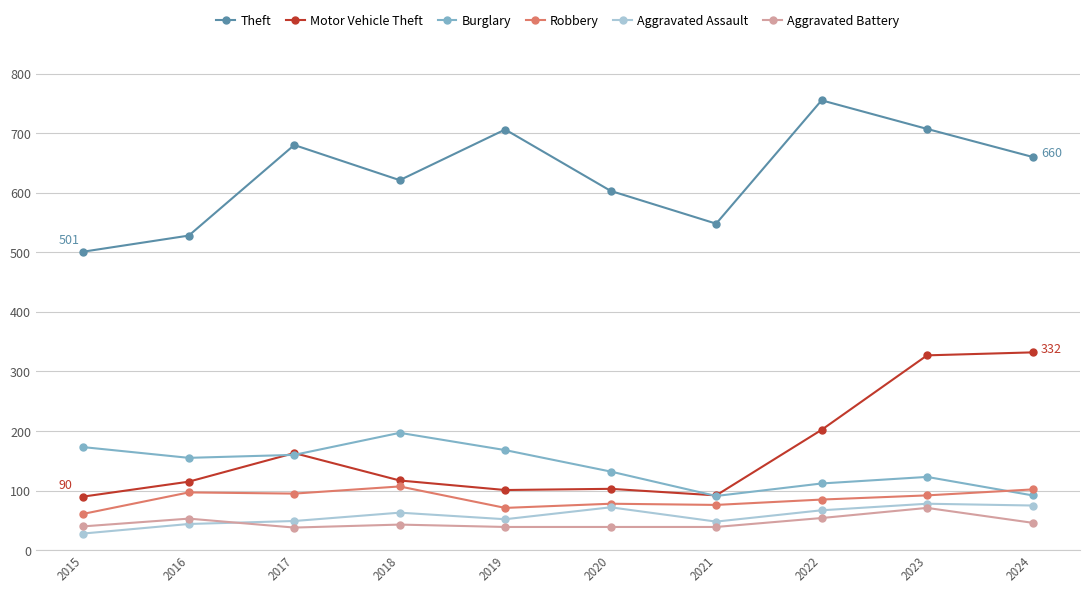

What is the spread (max minus min) of values at 2018?

578